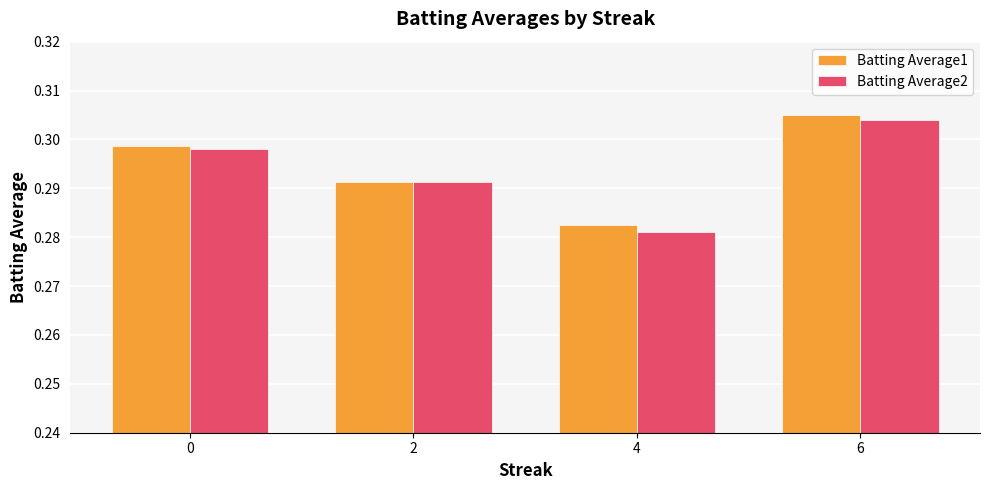

Does the chart contain stacked bars?

No